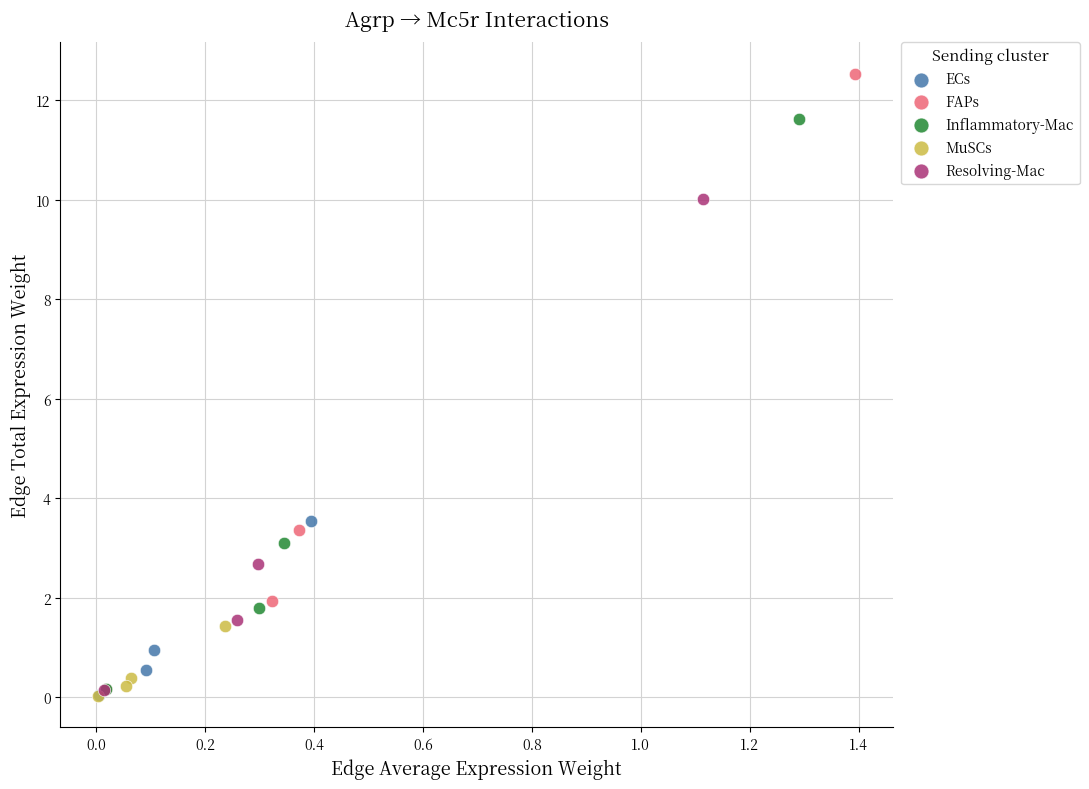

Which series has the widest spread of Y values?

FAPs